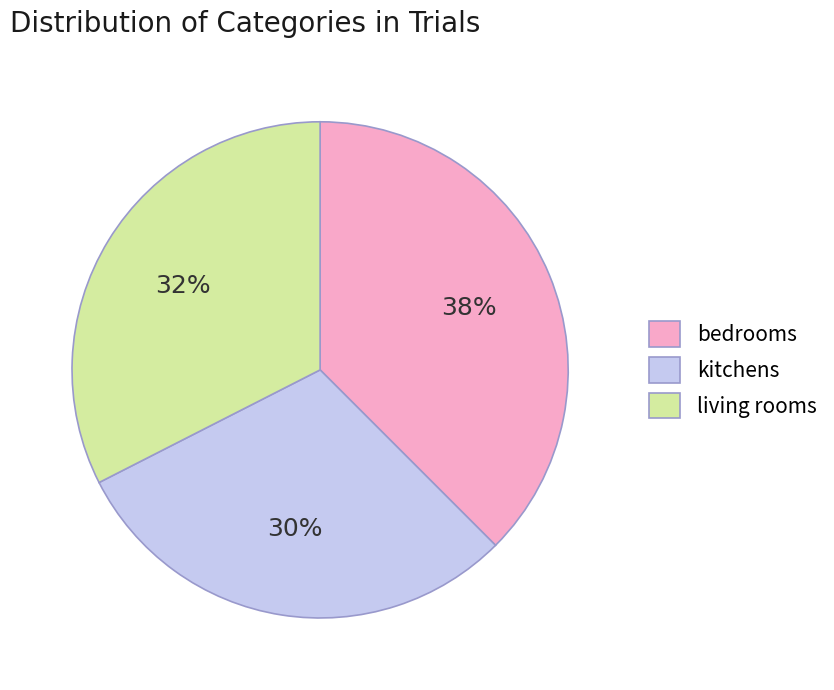

To the nearest percent, what portion does kitchens represent?

30%